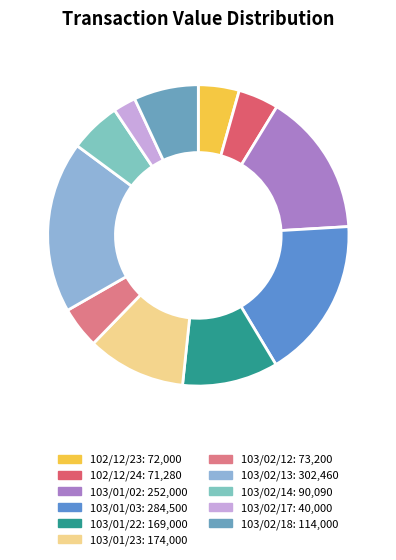

What is the ratio of the value at 103/02/18 to the value at 102/12/23?

1.6